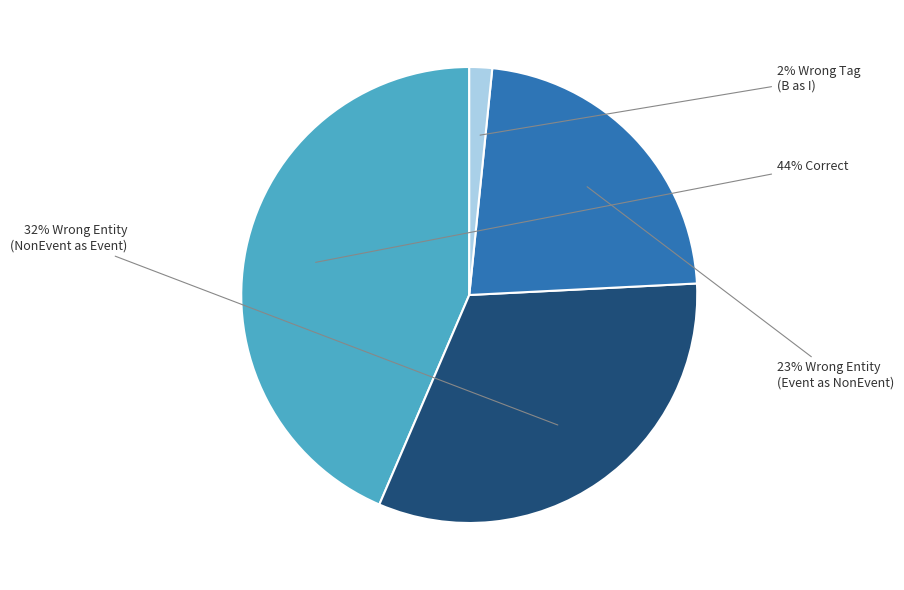

Is there any slice that represents more than half of the pie?

No